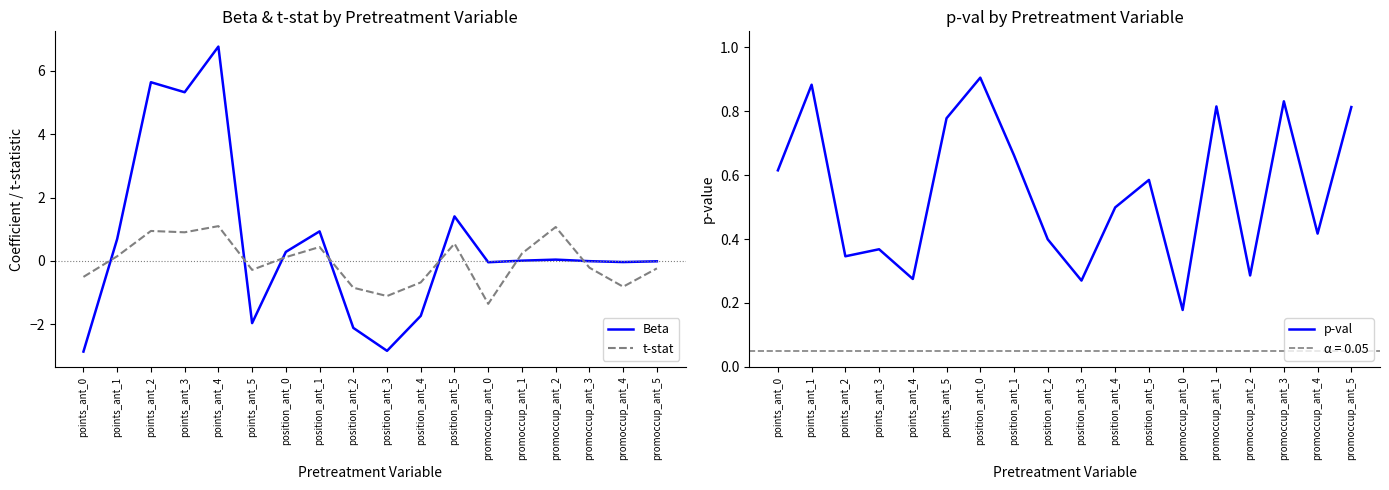

What is the minimum value shown in the chart?

-2.9